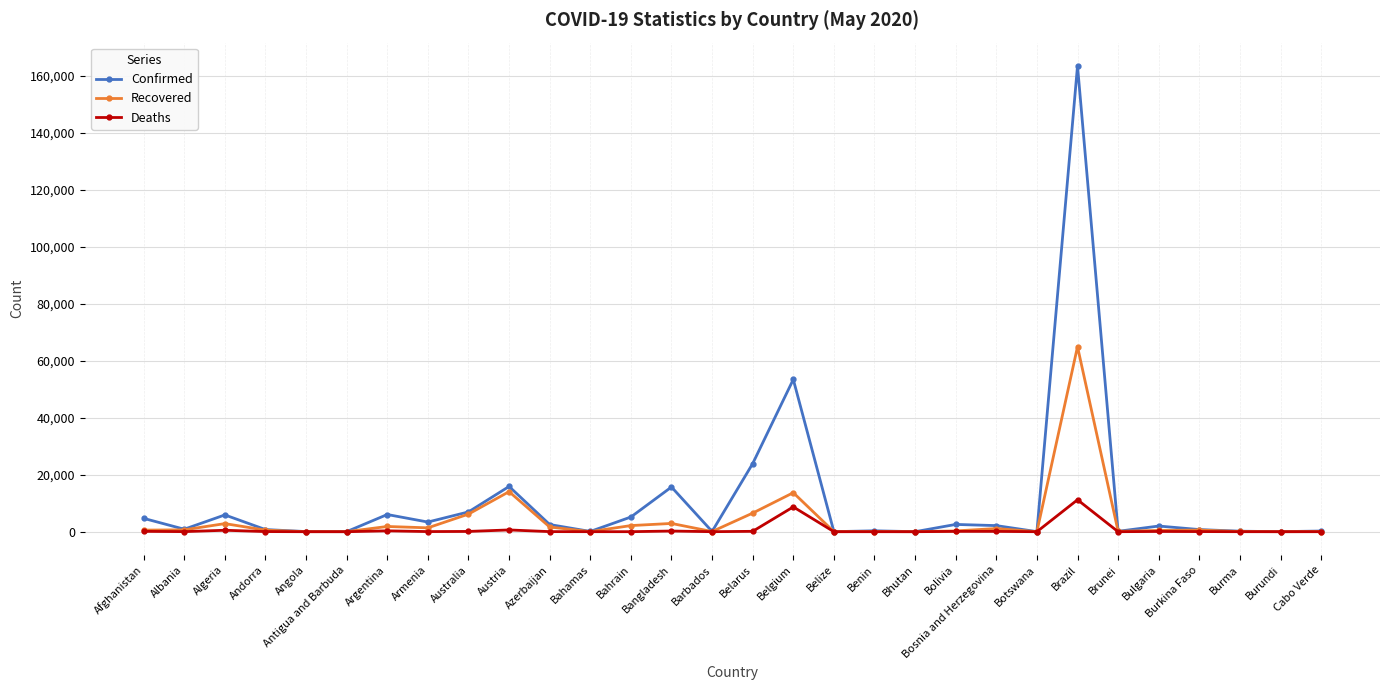

What is the label of the 29th point from the right?

Albania